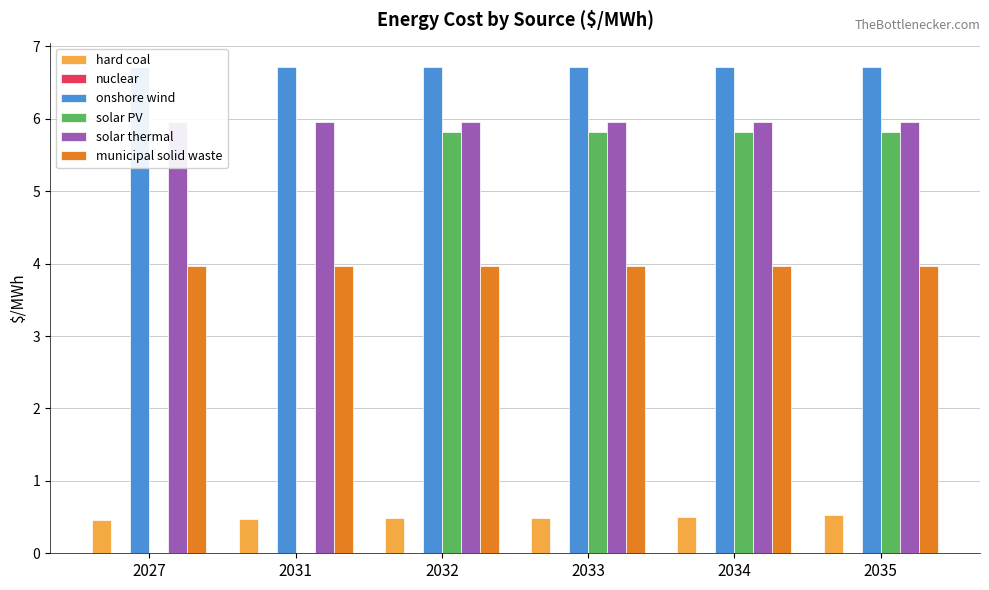

Are the bars grouped side by side (vs. stacked)?

Yes